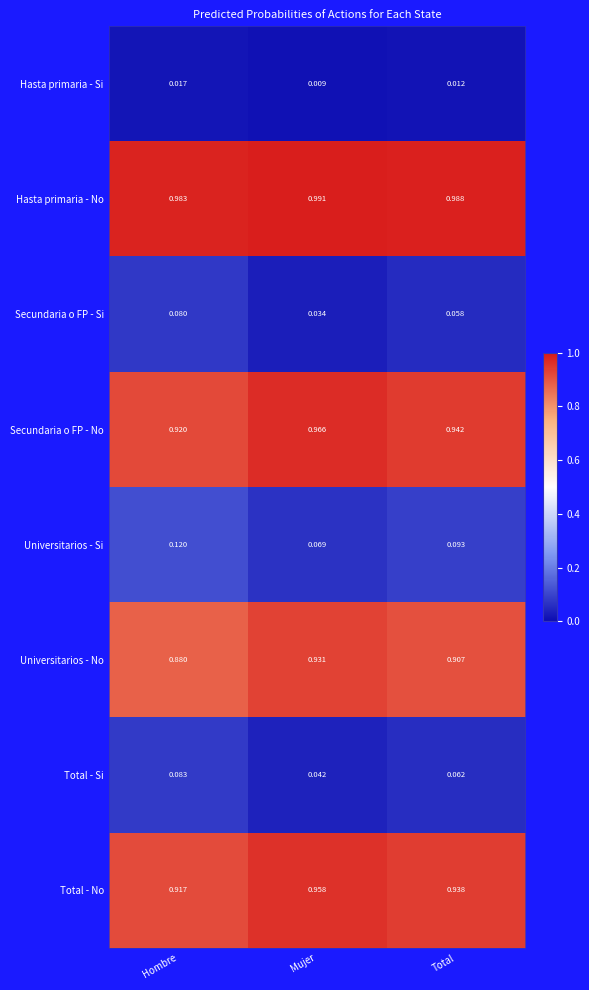

Which series has the largest total across all categories?

Hasta primaria - No